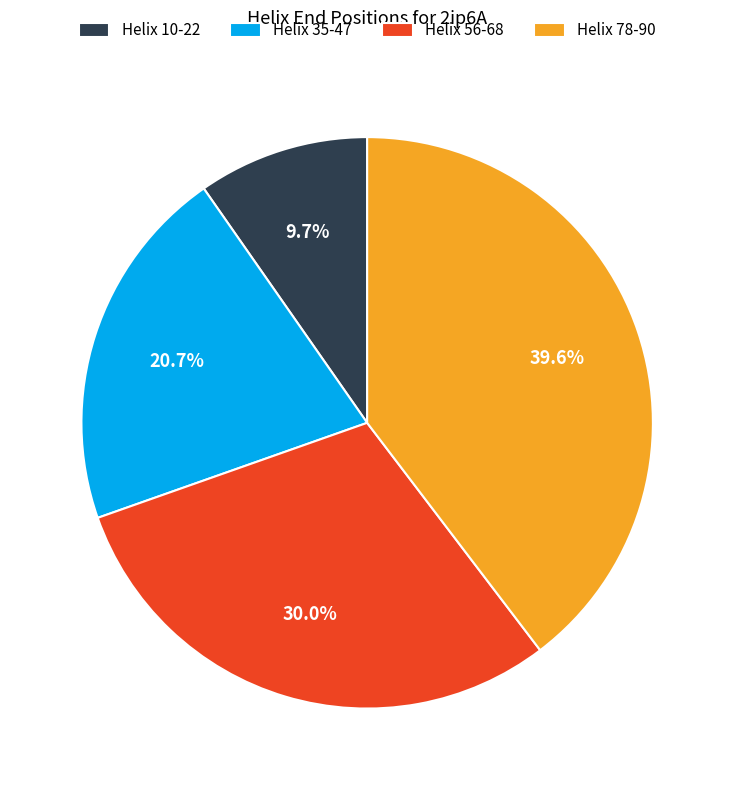

What portion of the pie excludes Helix 10-22?

90.3%